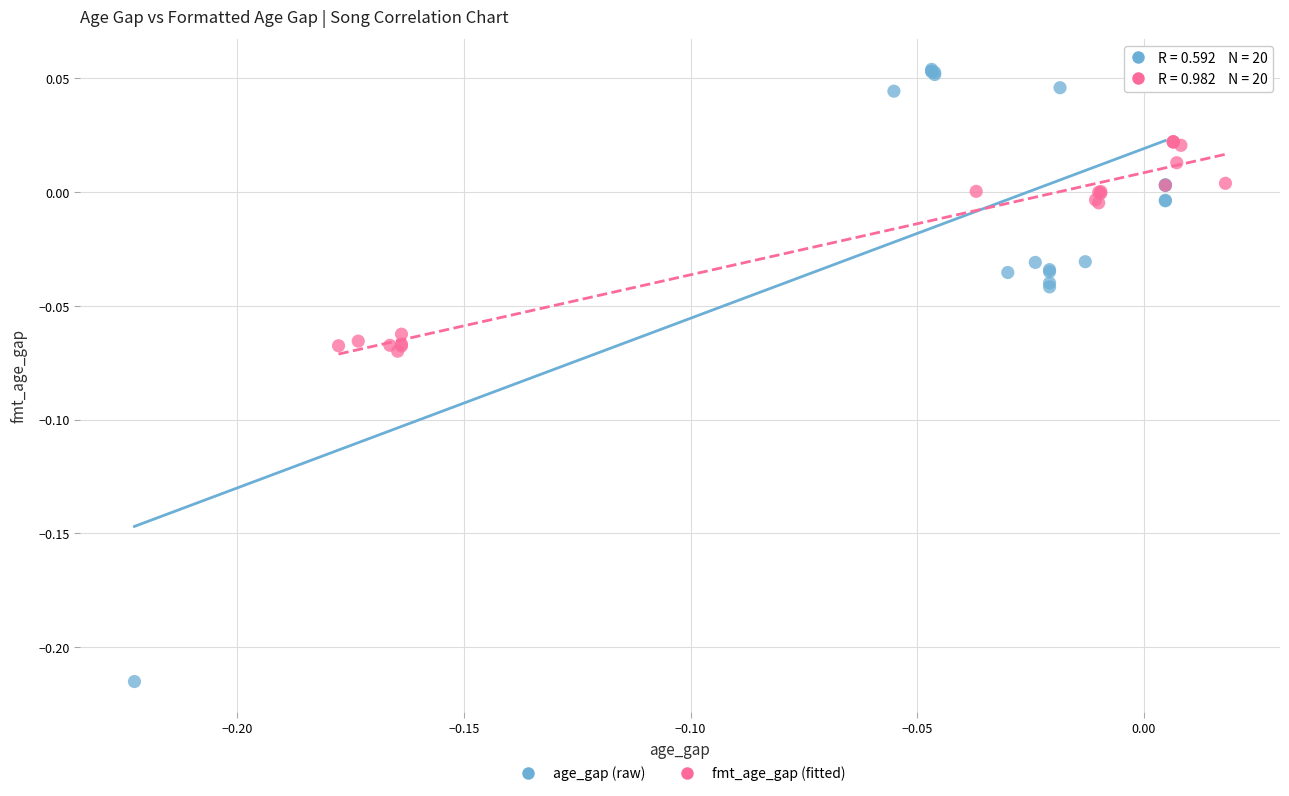

Which series has the largest Y range (max minus min)?

age_gap (raw)